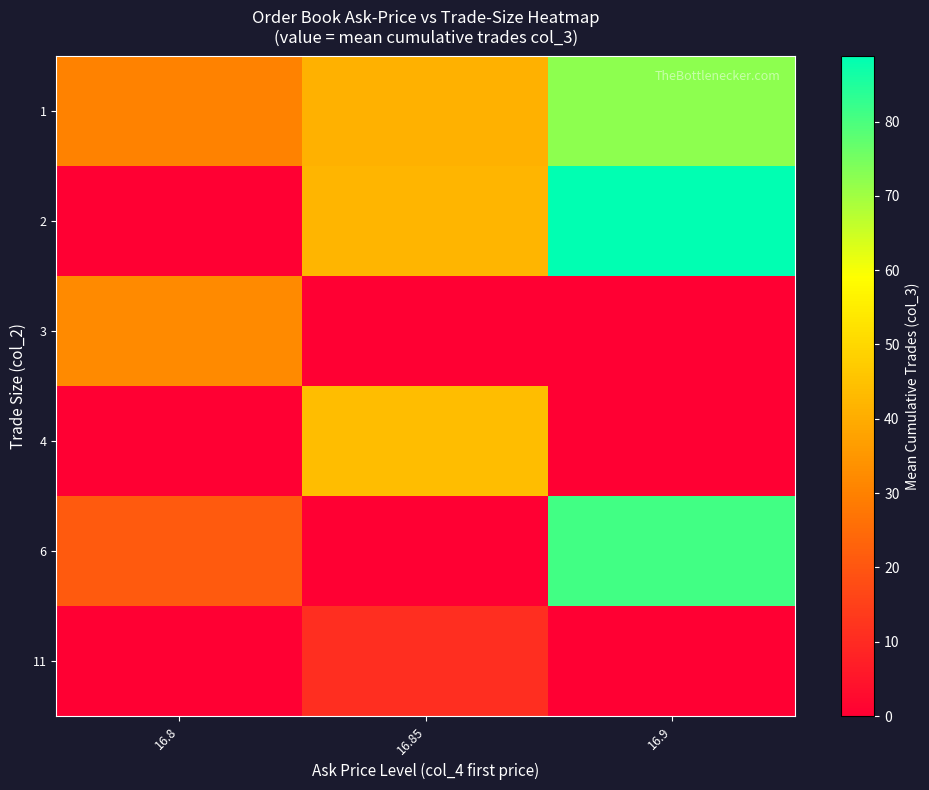

What is the total value across all series at 16.8?

83.4